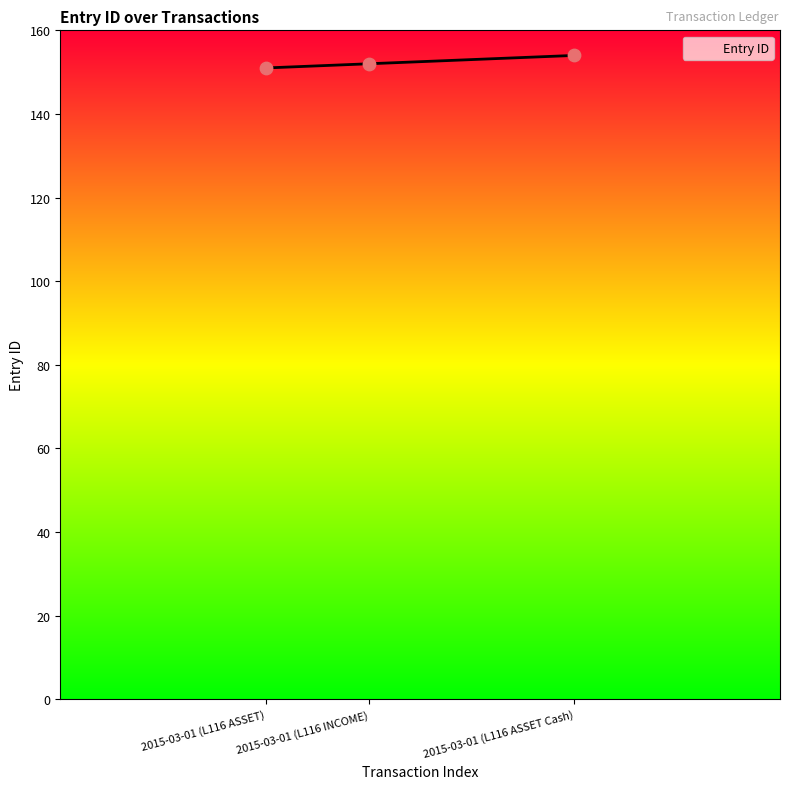

What is the ratio of the value at 2015-03-01 (L116 INCOME) to the value at 2015-03-01 (L116 ASSET)?

1.0